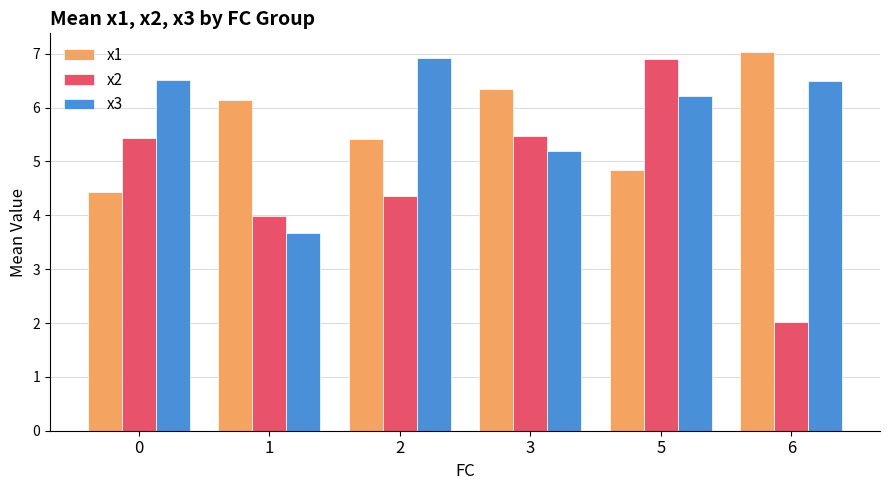

The x3 series shows 3.7 at 1. True or false?

True